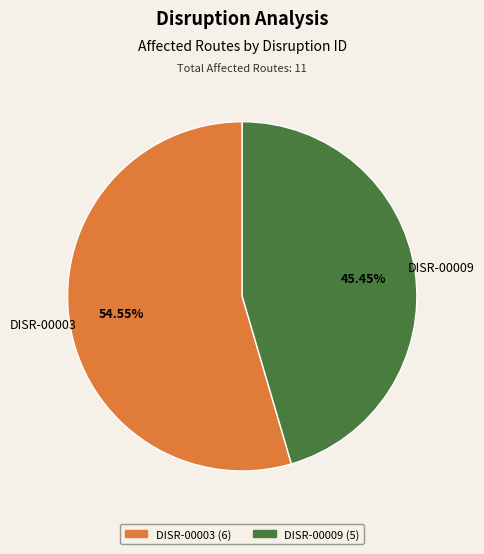

To the nearest percent, what percentage of the pie is DISR-00009?

45%